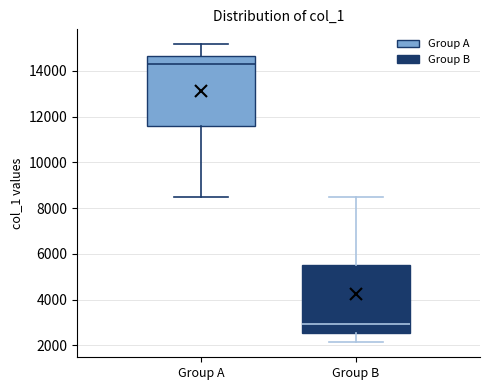

Reading left to right, read every box against the y-axis: the position of its median line, the range the box covers, and the ends of its whiskers. The values are not printed on the chart, so give them approximately, as read against the axis.

Group A: median 14200, box 11600 to 14600, whiskers 8600 to 15200
Group B: median 3000, box 2600 to 5600, whiskers 2200 to 8600